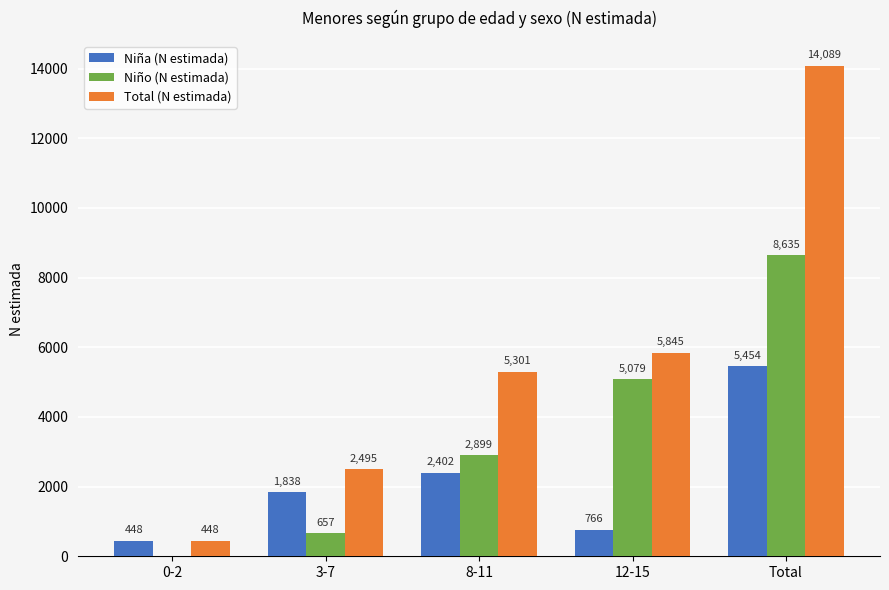

How many series are shown in this chart?

3